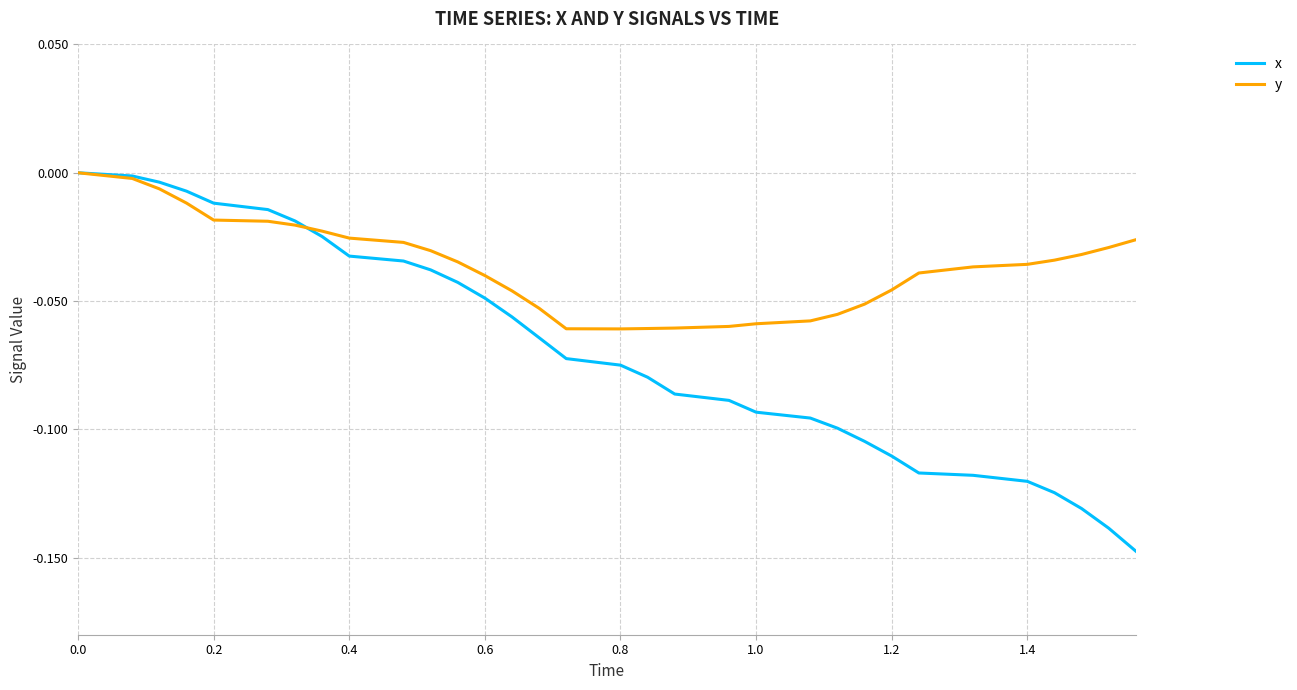

Which series has the widest spread of values?

x